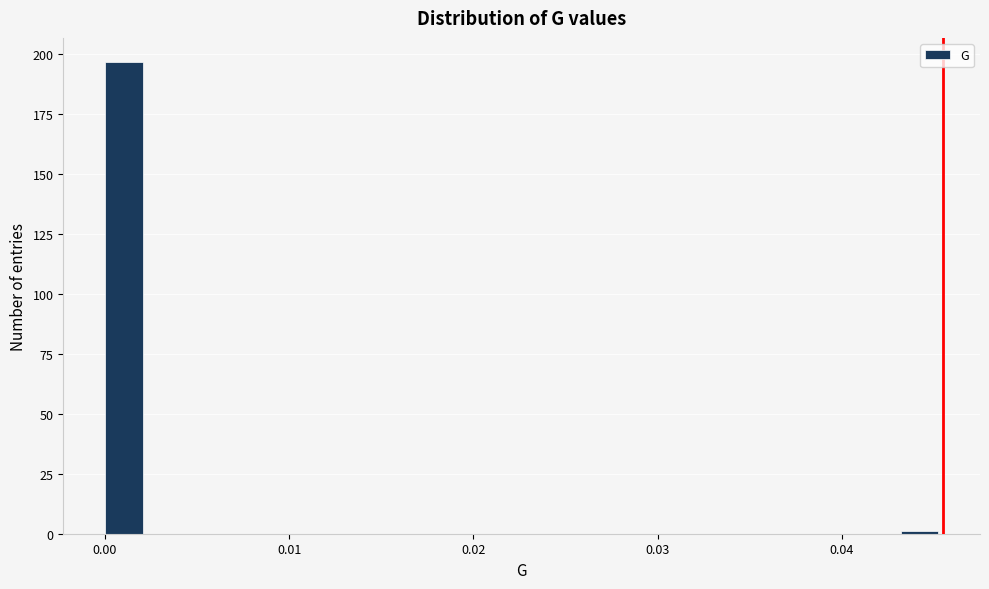

Read against the x-axis, roughly where is the centre of the tallest bar?

0.001